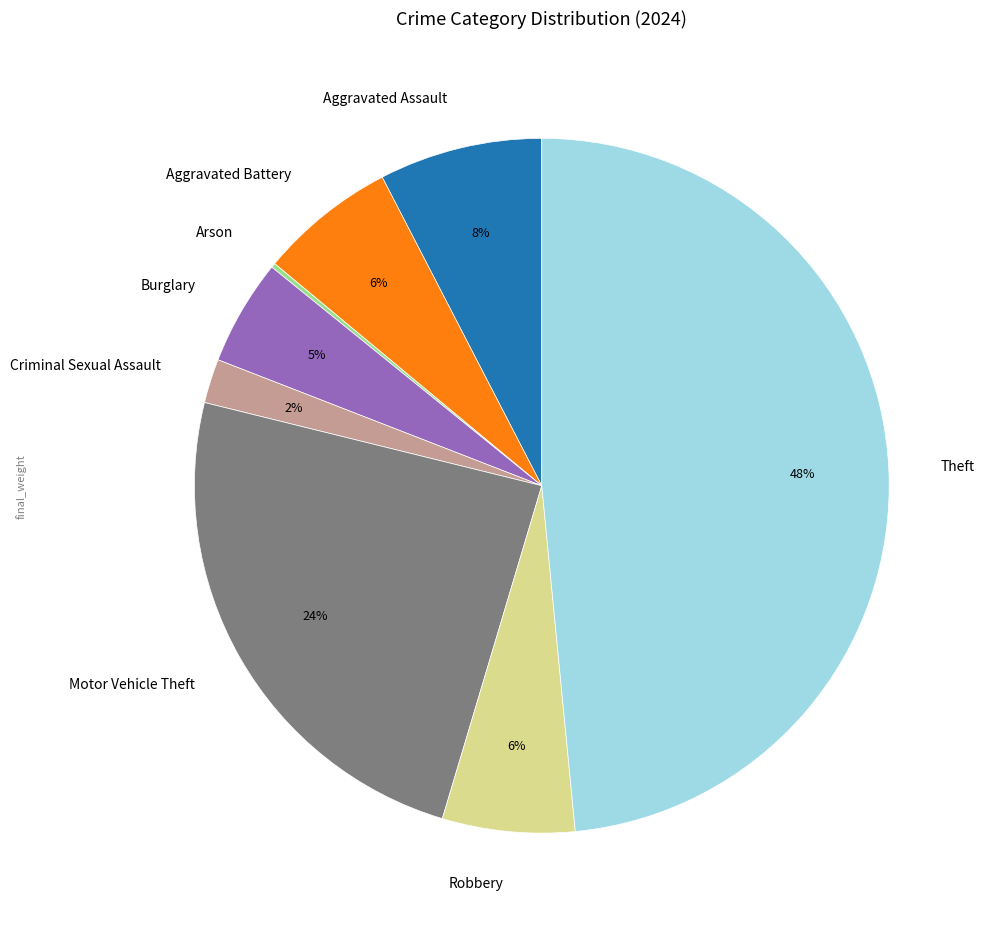

Is there any slice that represents more than half of the pie?

No